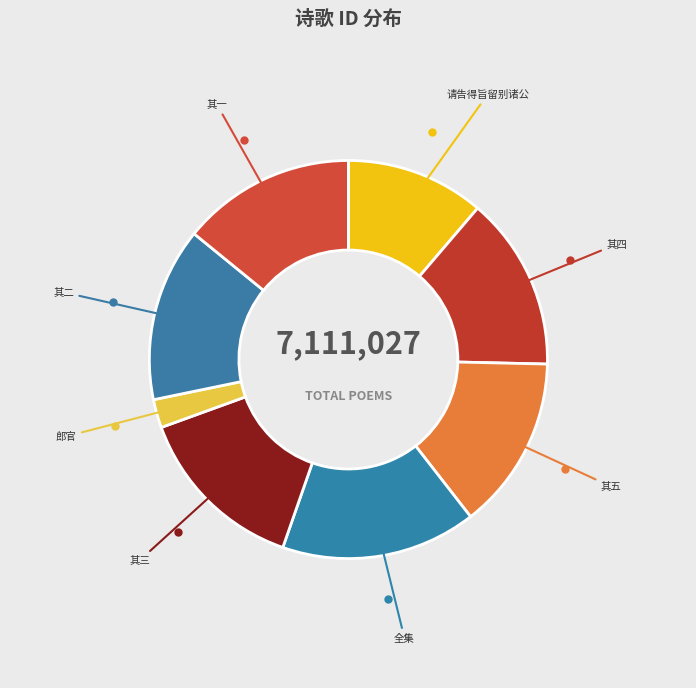

Is there any slice that represents more than half of the pie?

No